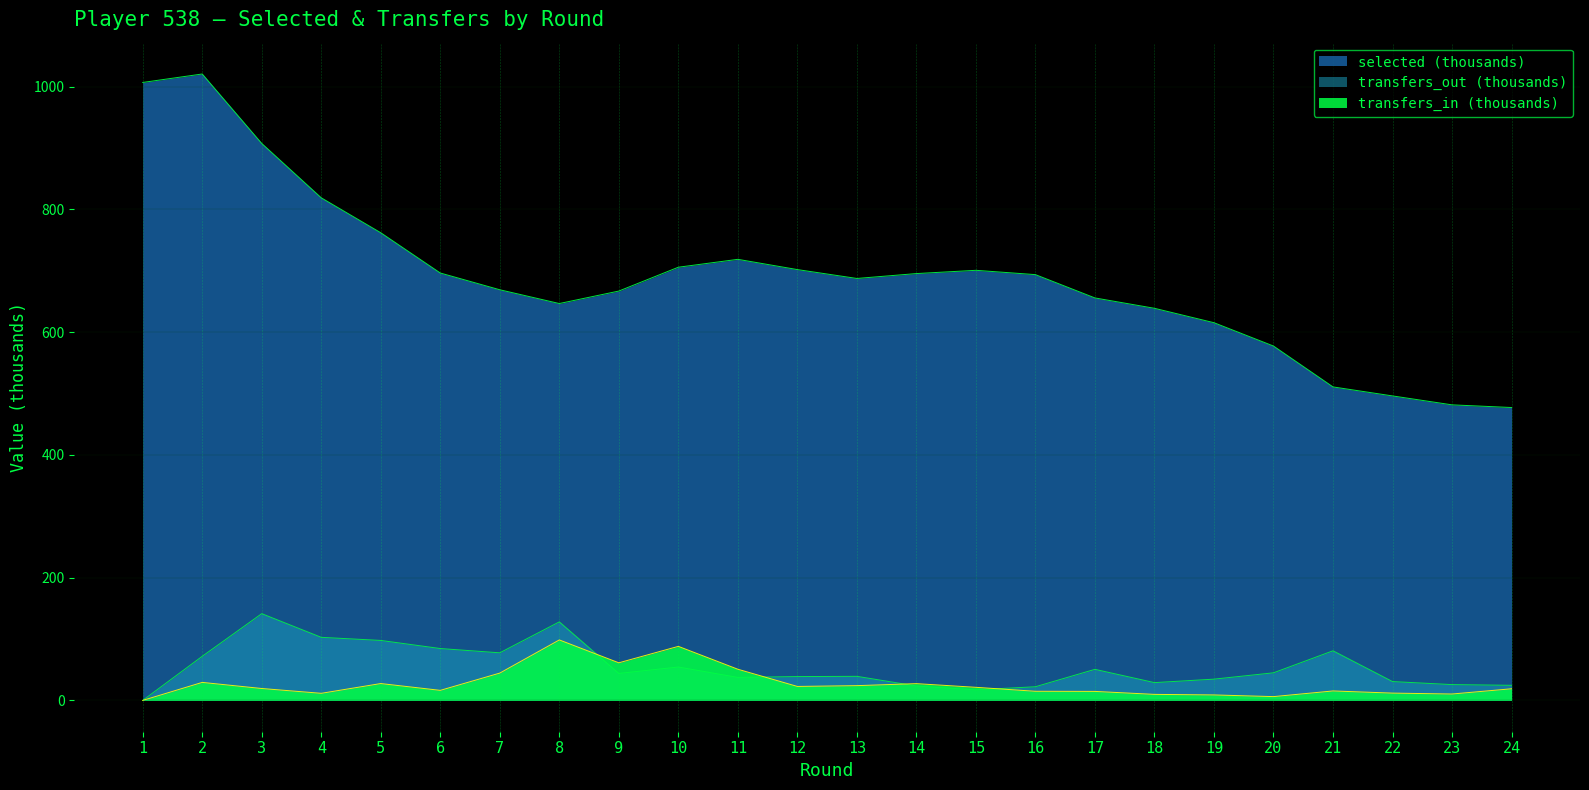

Where is transfers_in nearest to the value 49?

11